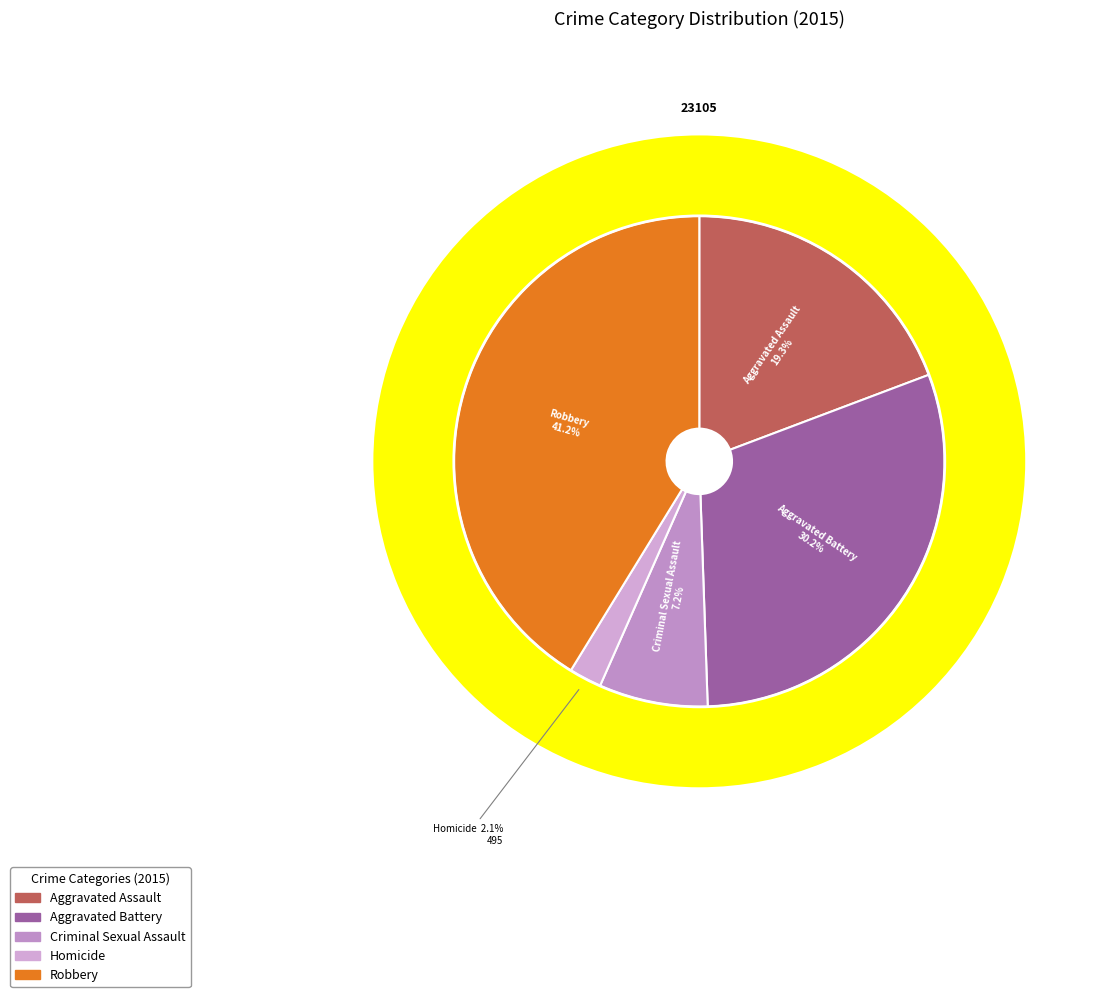

What is the smallest slice in the pie chart?

Homicide